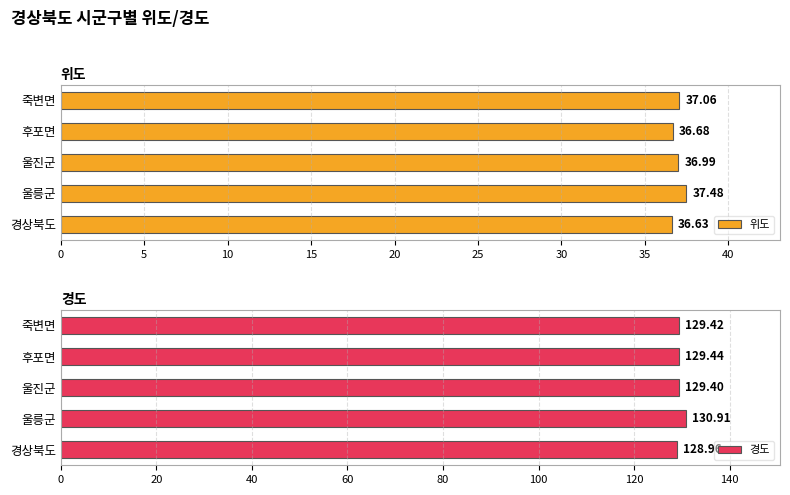

Which series has the largest range (max minus min)?

경도